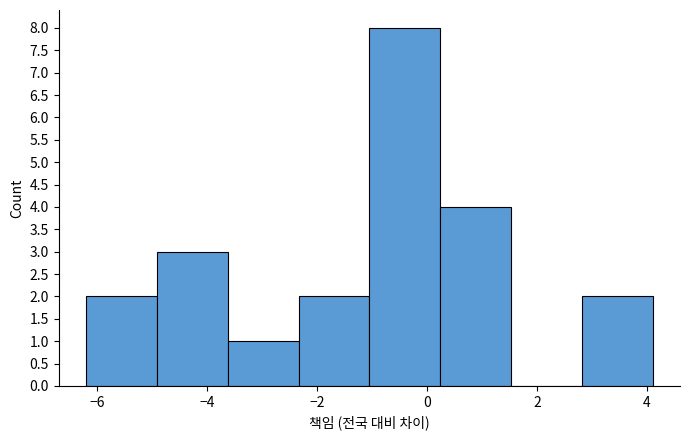

How tall is the bar that spans -6.2 to -5.0 on the x-axis? Neither the bar edges nor the heights are printed on the chart, so give them approximately, as read against the axes.

2